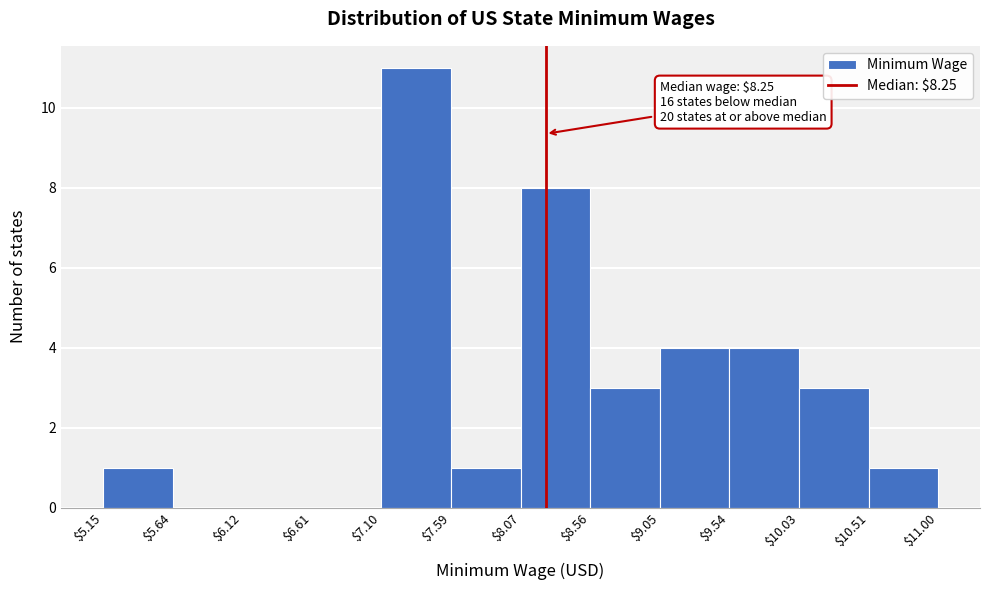

Over which range of the x-axis is the bar tallest?

$7.10 to $7.59